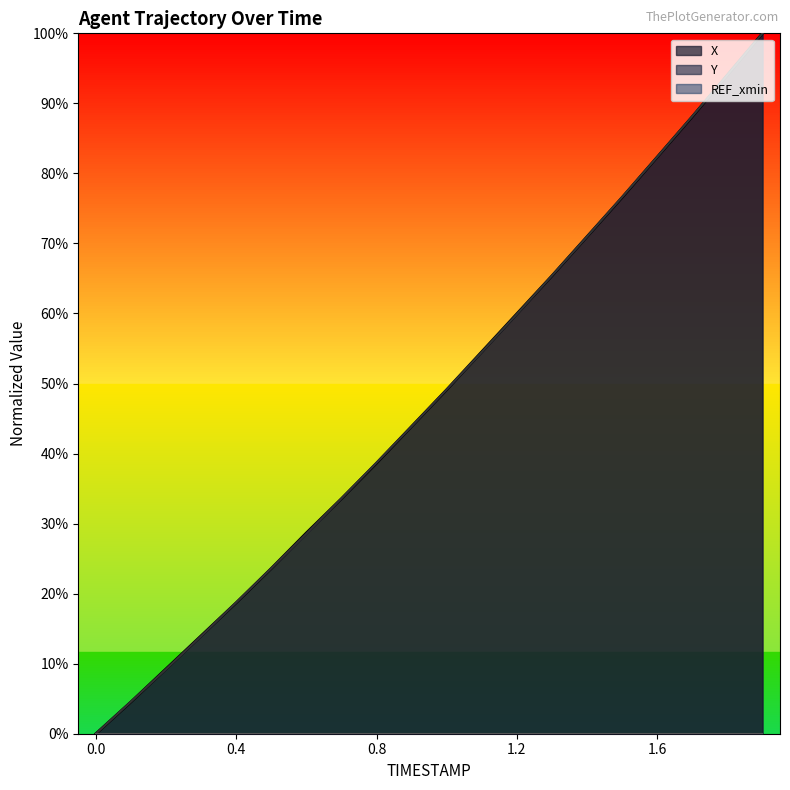

Between 0.5 and 1.9, which is larger?

1.9